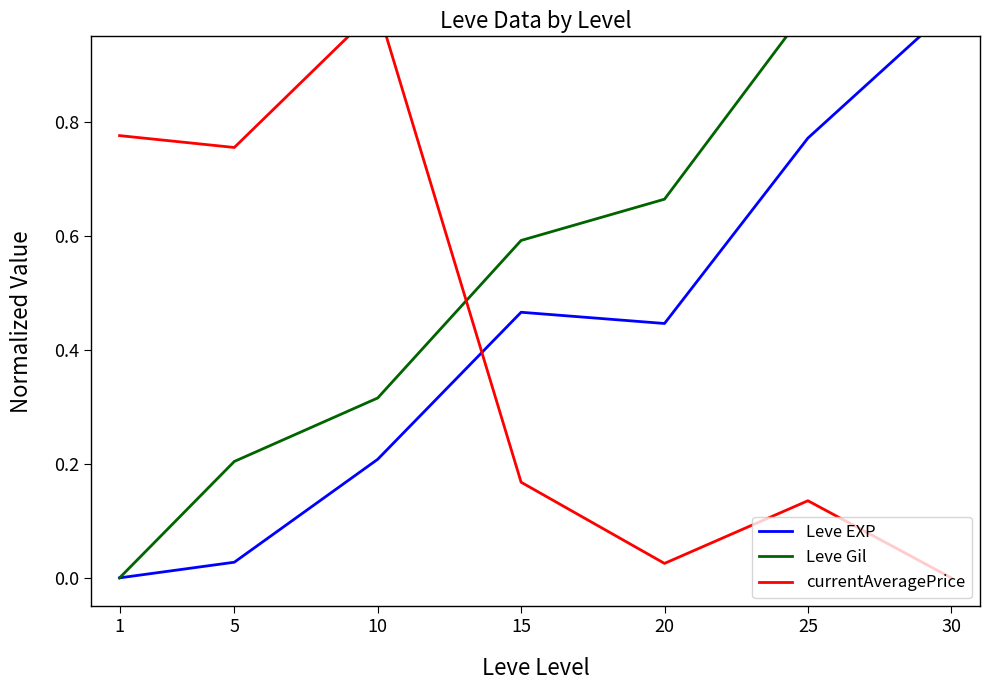

Reading left to right, transcribe all the data shown in this chart.

Leve EXP: 1=0.0	5=0.0	10=0.2	15=0.5	20=0.4	25=0.8	30=1.0
Leve Gil: 1=0.0	5=0.2	10=0.3	15=0.6	20=0.7	25=1.0	30=1.0
currentAveragePrice: 1=0.8	5=0.8	10=1.0	15=0.2	20=0.0	25=0.1	30=0.0